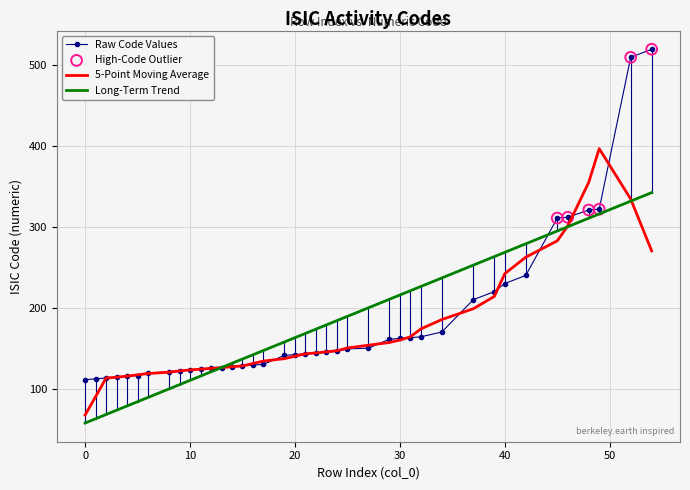

At how many categories does at least one series exceed 443?

2